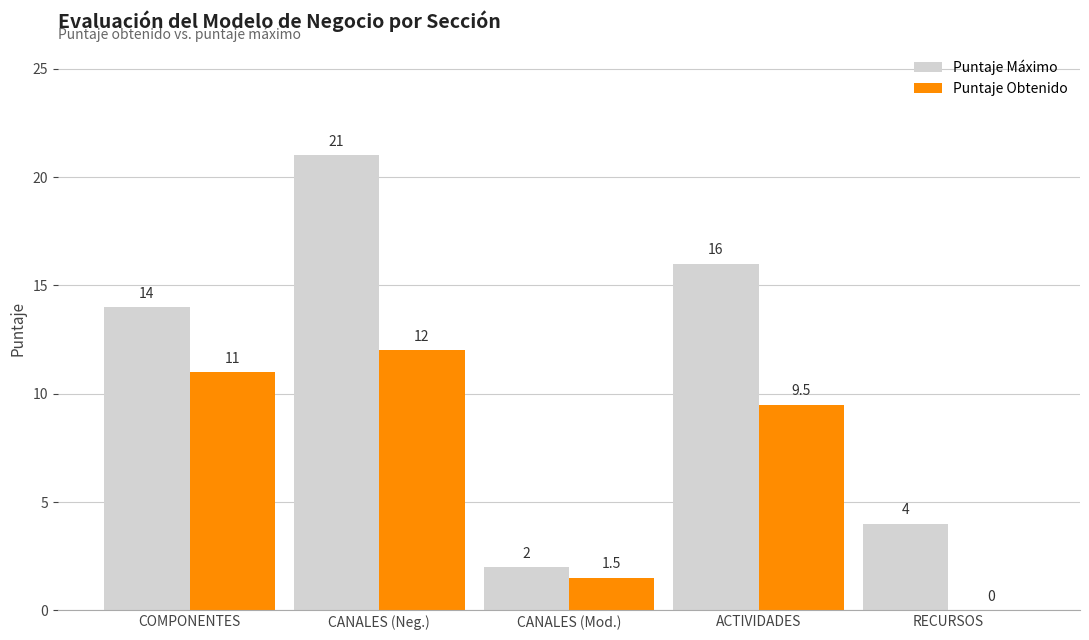

Between CANALES (Neg.) and RECURSOS, which series saw the biggest shift?

Puntaje Máximo